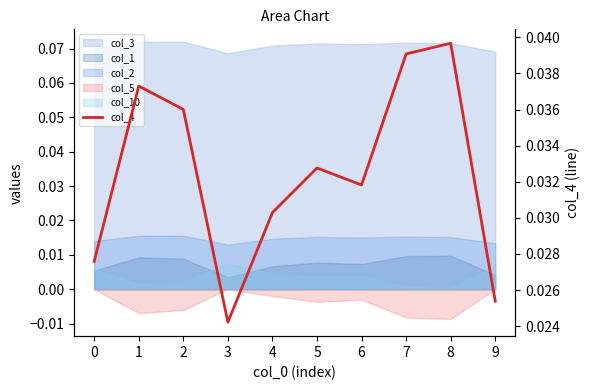

How many lines are shown in the chart?

1